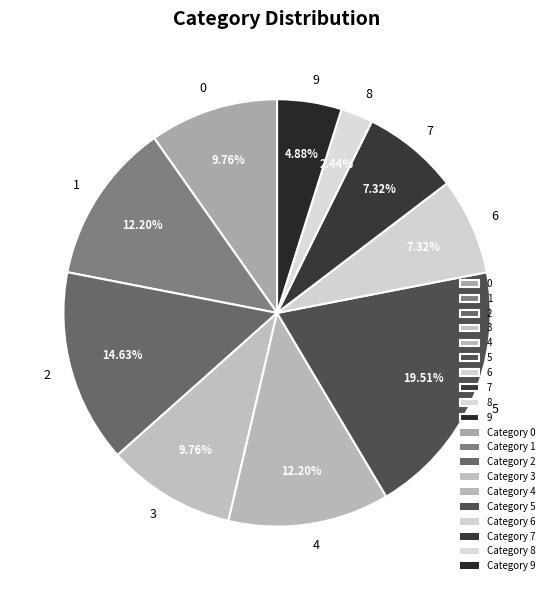

To the nearest percent, what is the average slice percentage?

10%